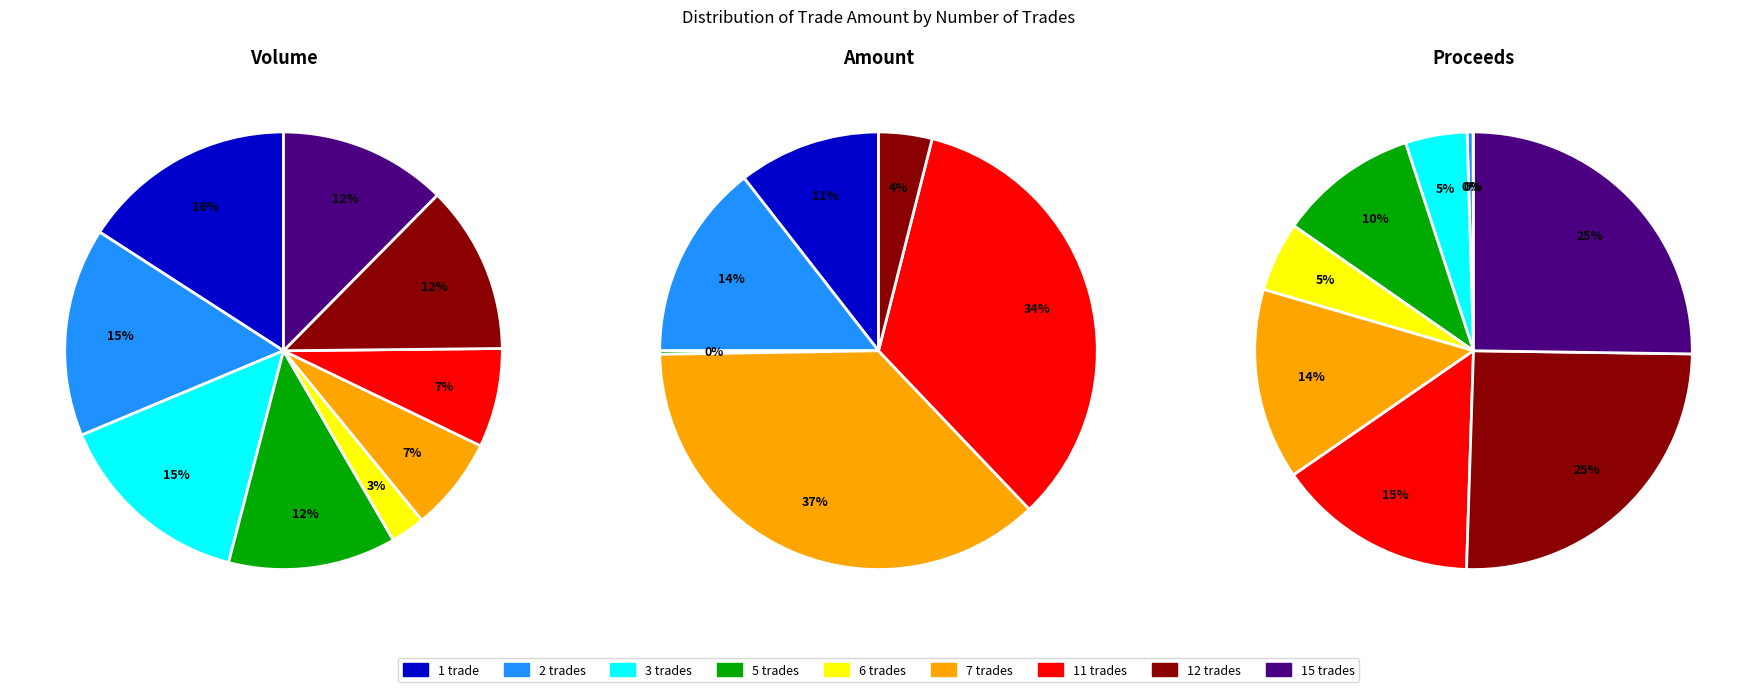

What portion of the pie excludes 6?

97.5%